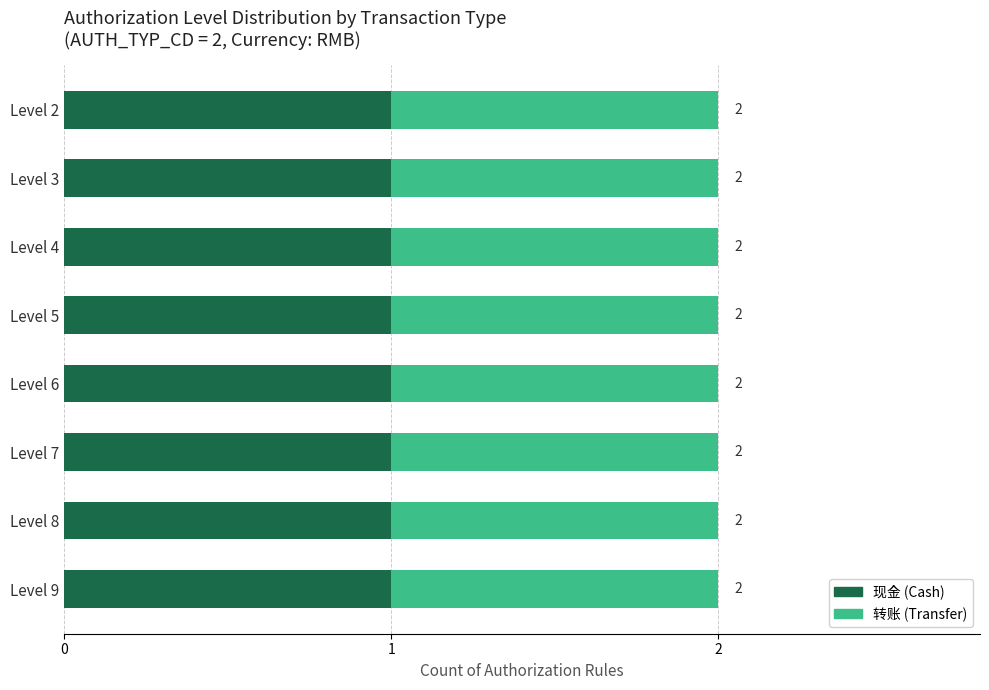

What is the smallest value displayed?

2